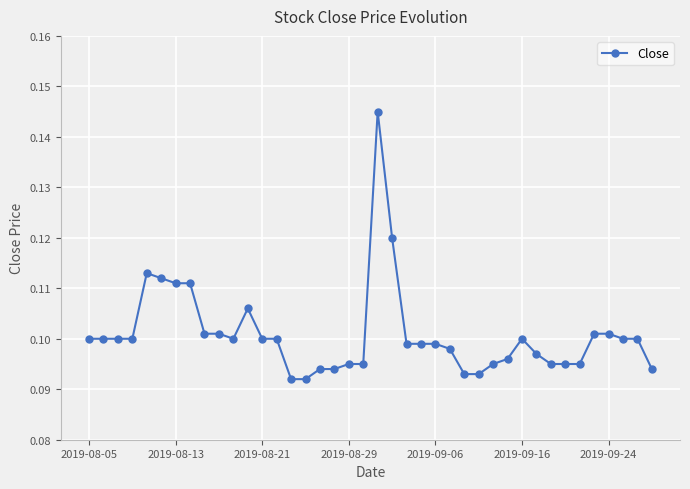

How many lines are shown in the chart?

1